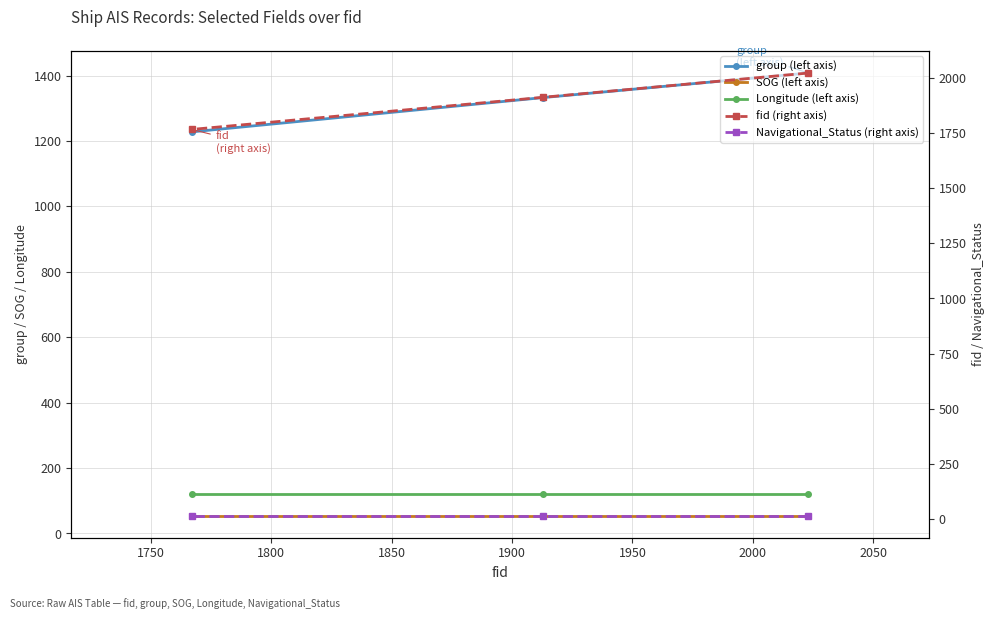

At how many categories does at least one series exceed 1405?

3